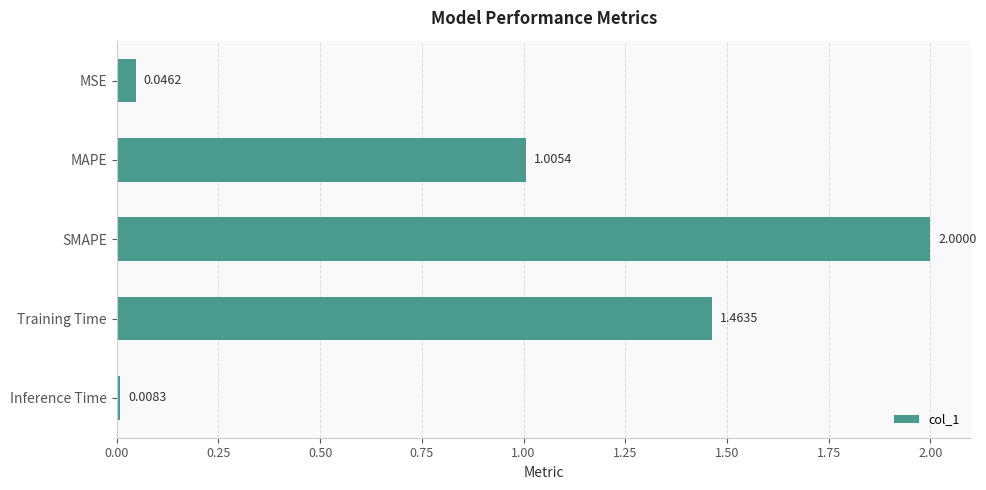

Rank the categories by value from highest to lowest.

SMAPE, Training Time, MAPE, MSE, Inference Time